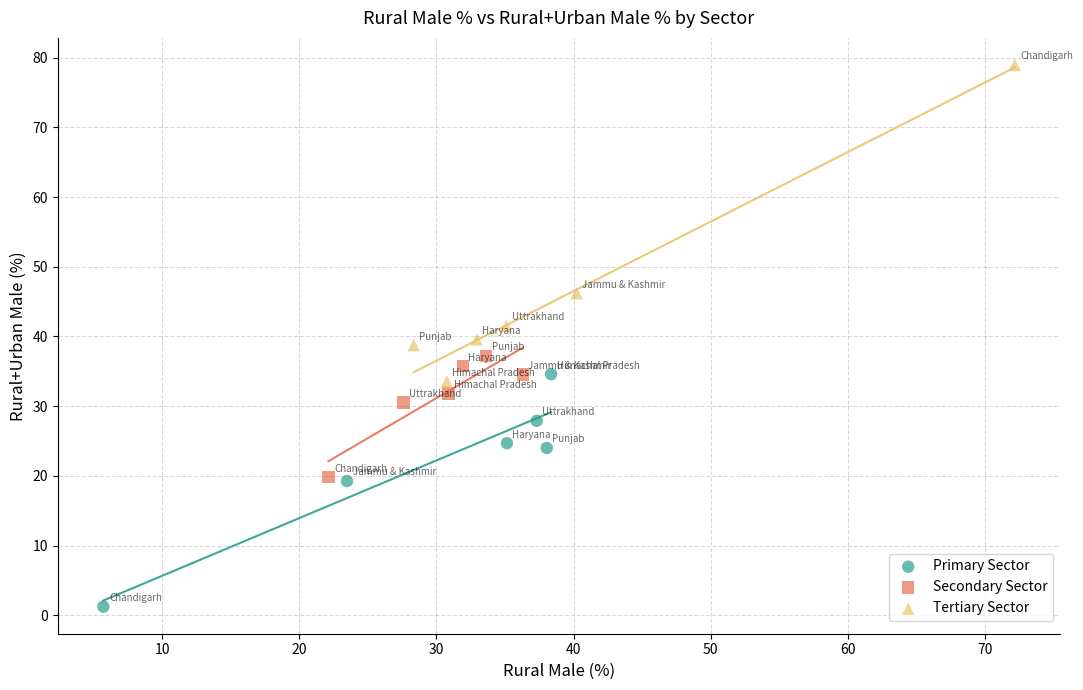

What are all the series names shown in the legend?

Primary Sector, Secondary Sector, Tertiary Sector